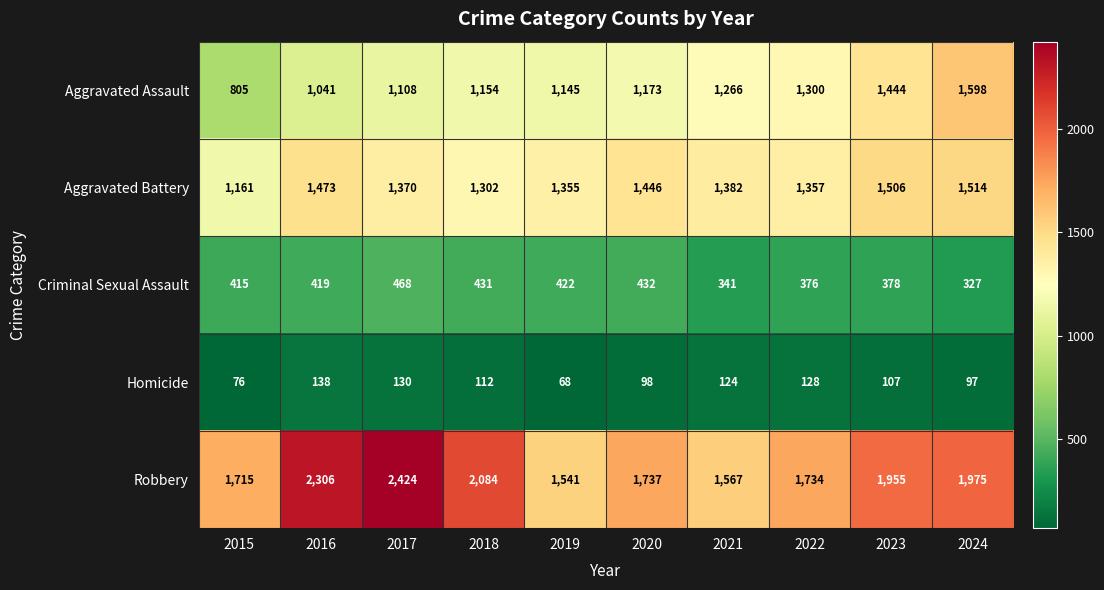

What is the total value across all series at 2015?

4172